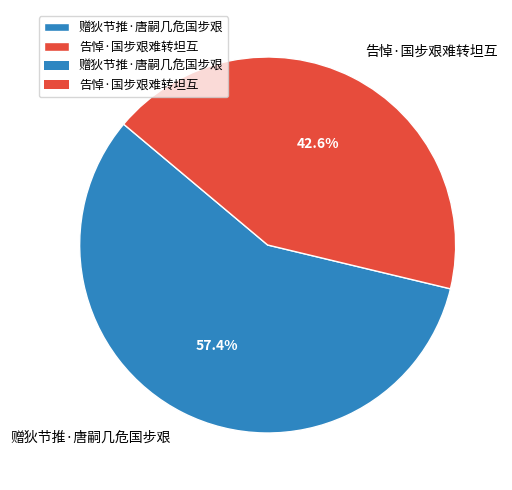

To the nearest percent, what is the difference between the largest and smallest slice percentages?

15%